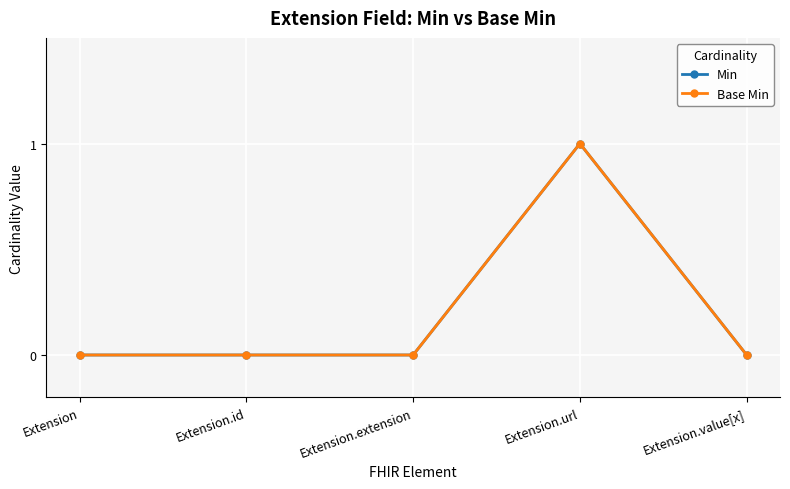

Does the chart have visible grid lines?

Yes